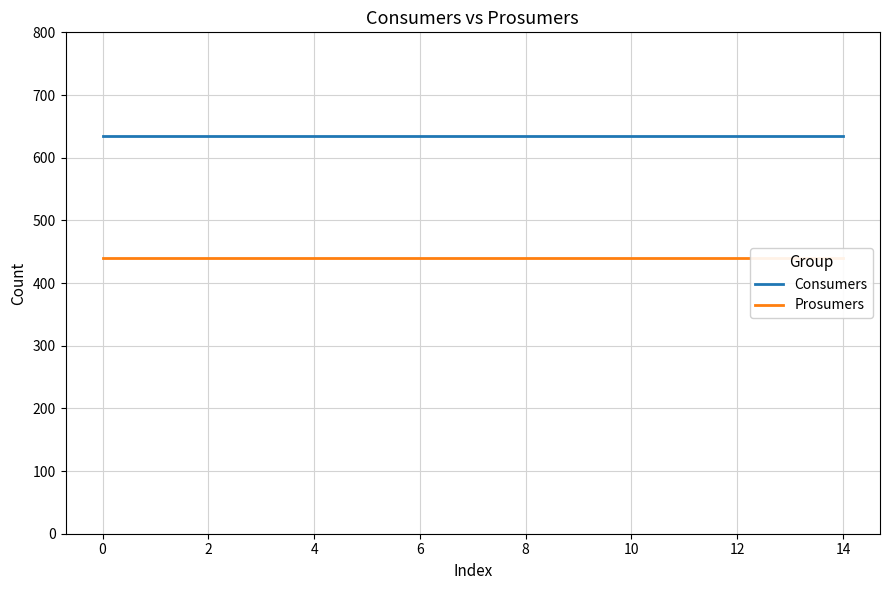

What is the difference between the highest and lowest values at 6?

195